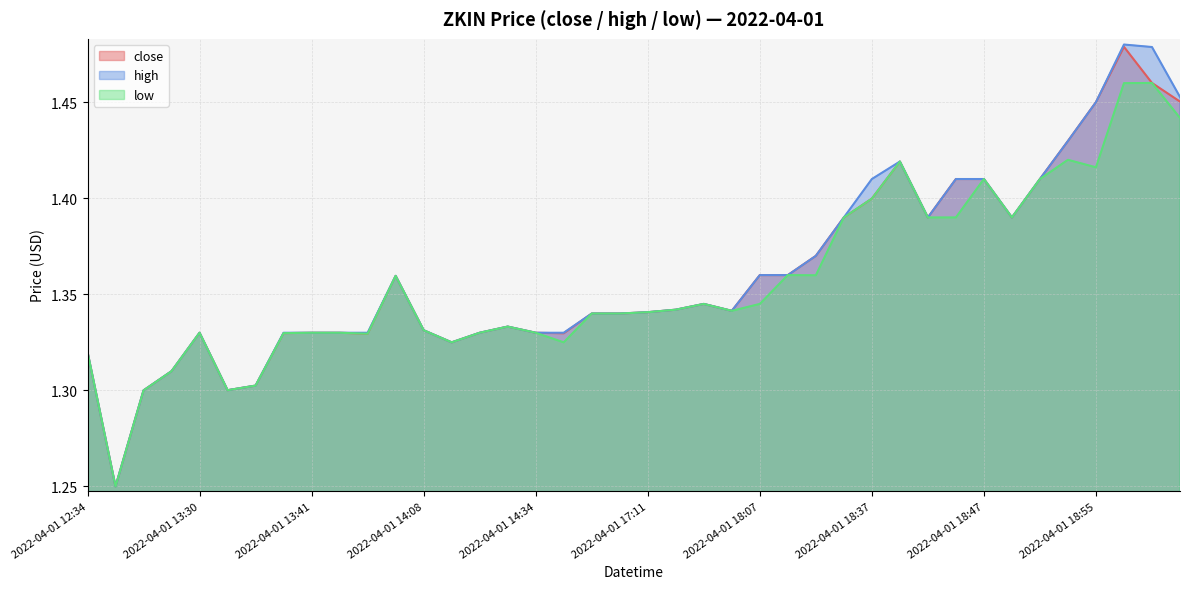

The high series shows 0.6 at 2022-04-01 16:35. True or false?

False